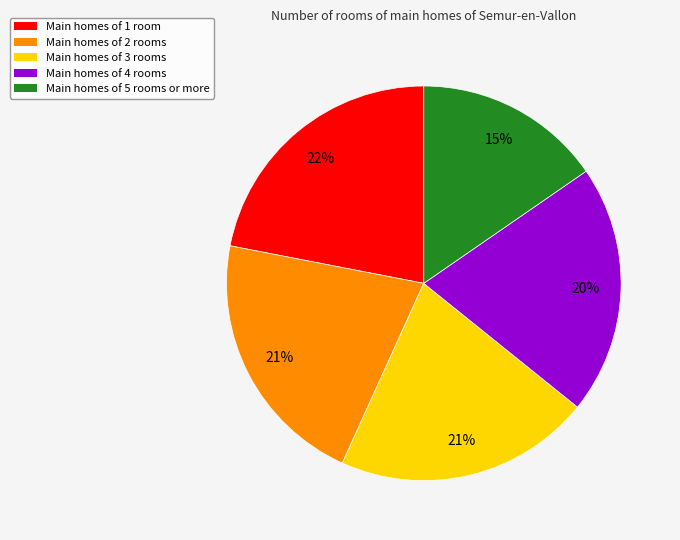

Is there any slice that represents more than half of the pie?

No